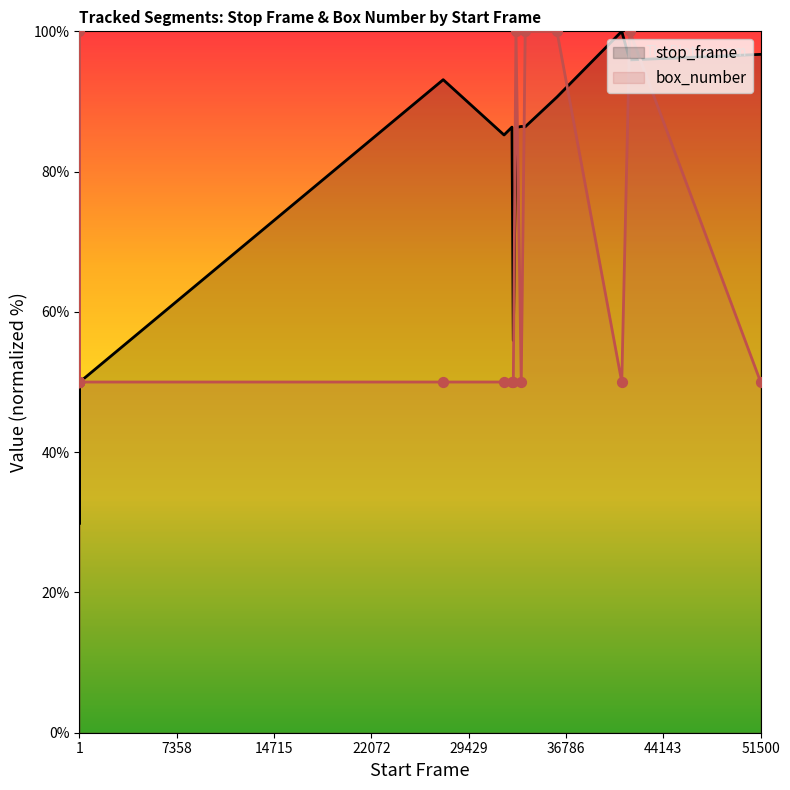

Is the value of box_number at 9 greater than the value of stop_frame at 22072?

Yes